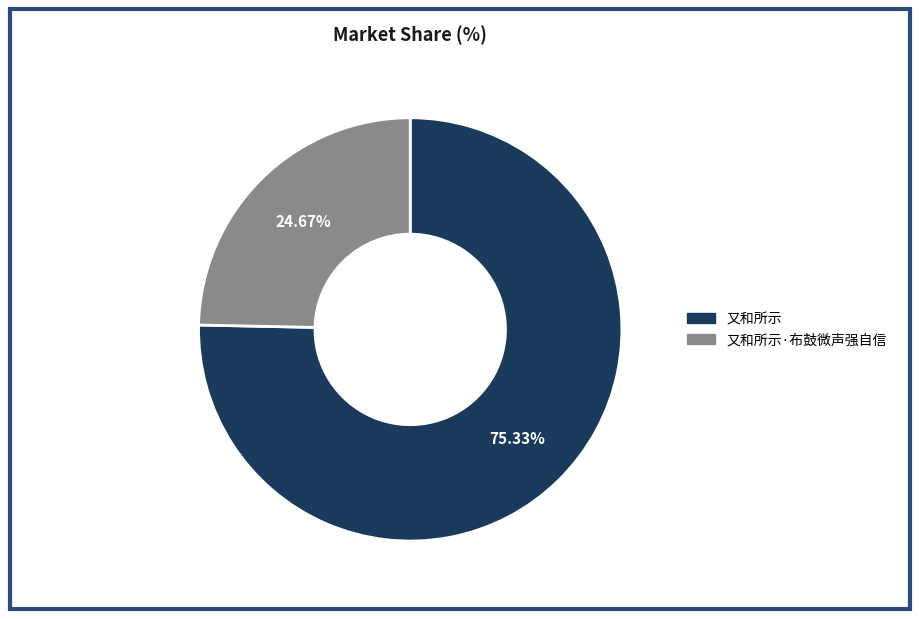

How many segments does this pie chart have?

2